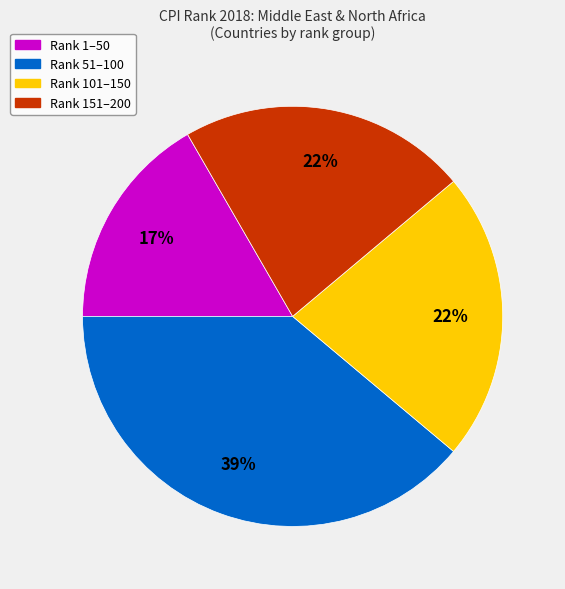

Does Rank 101–150 account for over 50% of the chart?

No